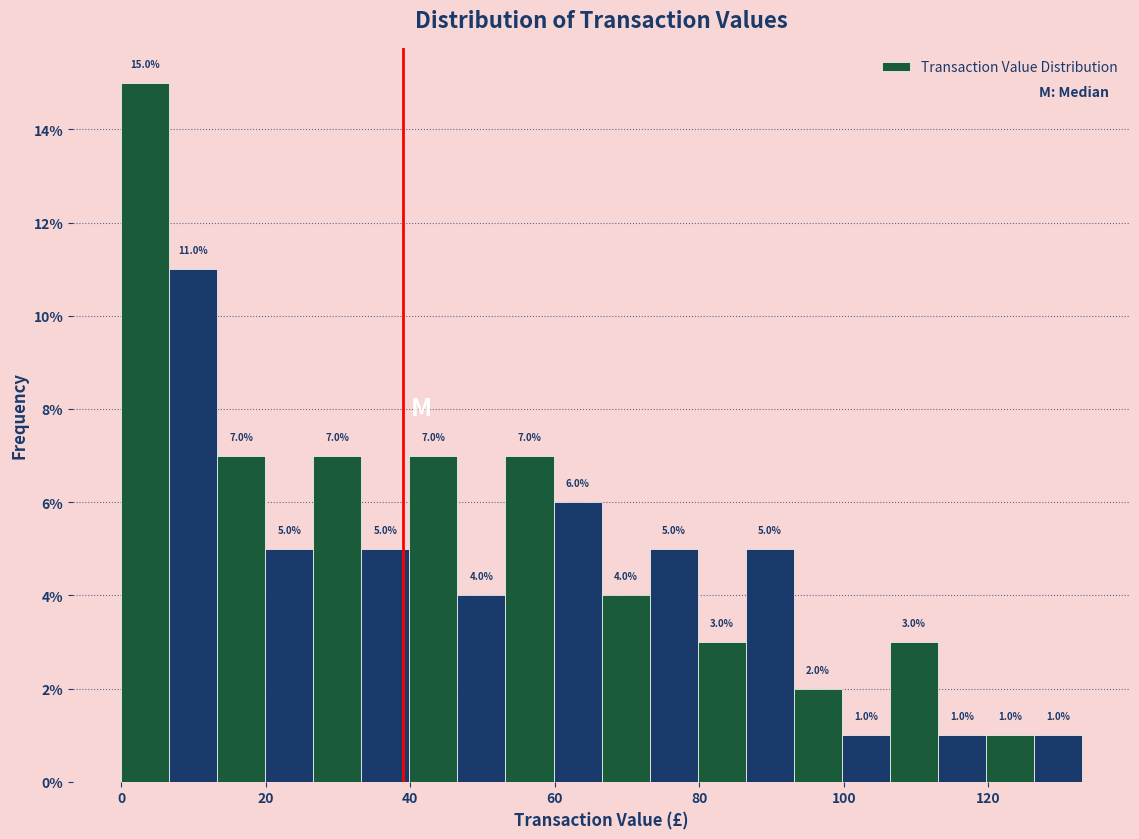

Around what value on the x-axis is the tallest bar? Give the approximate position of its centre, as read against the axis.

4